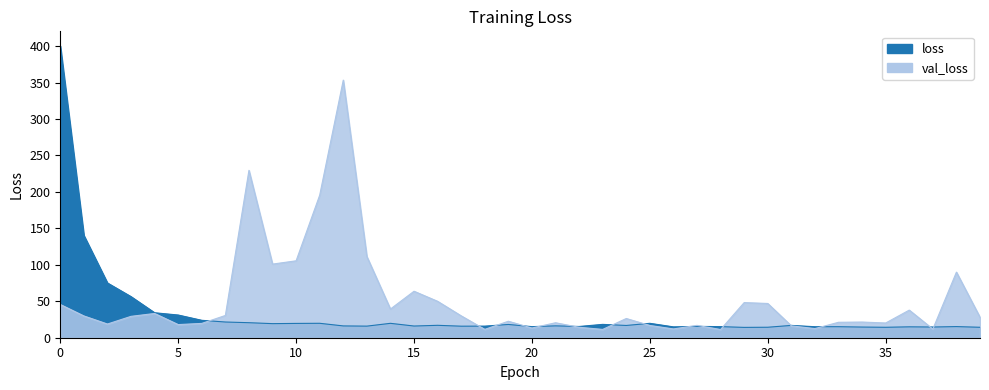

What is the value of the loss point at the 40th from the left?

14.3